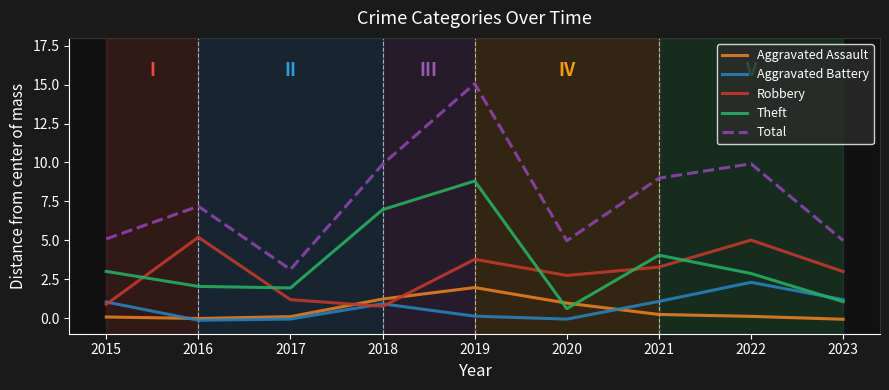

At which category does Robbery reach its first local peak?

2016